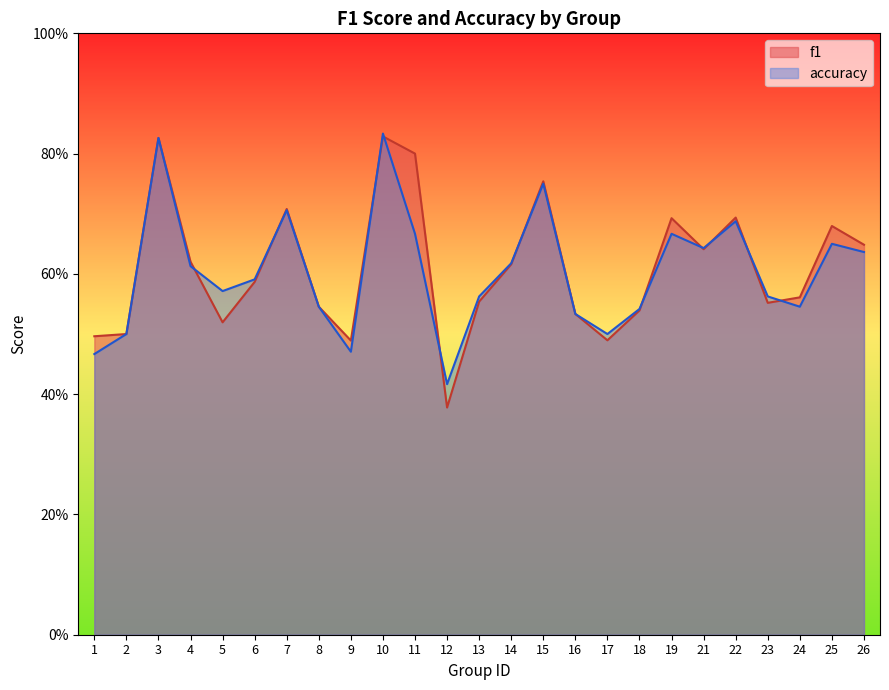

How many interior local valleys does the f1 series have?

6